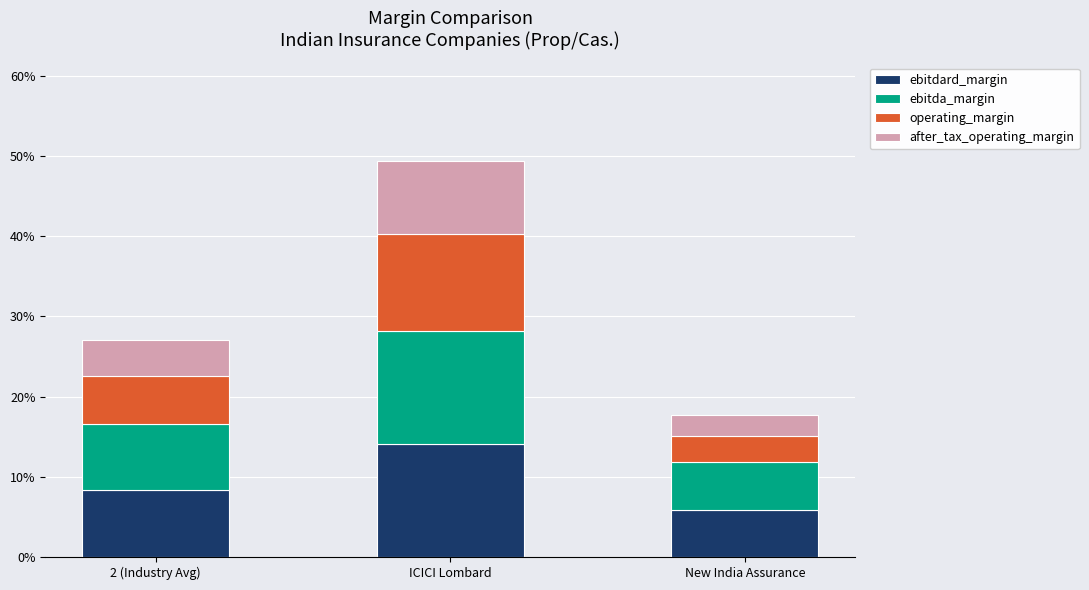

Are the bars grouped side by side (vs. stacked)?

No